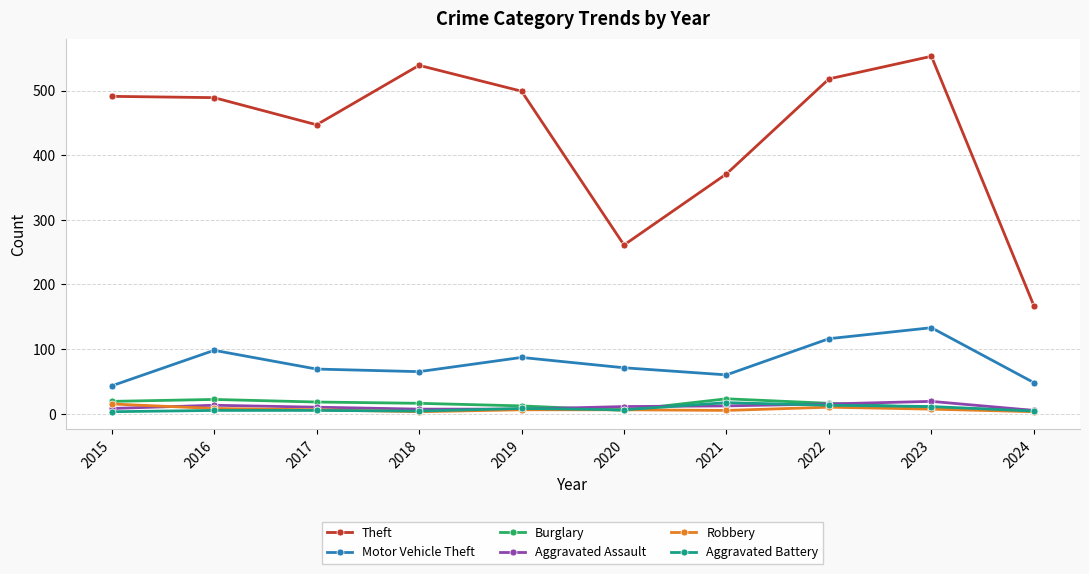

Is it true that Aggravated Assault equals 13 at 2016?

True